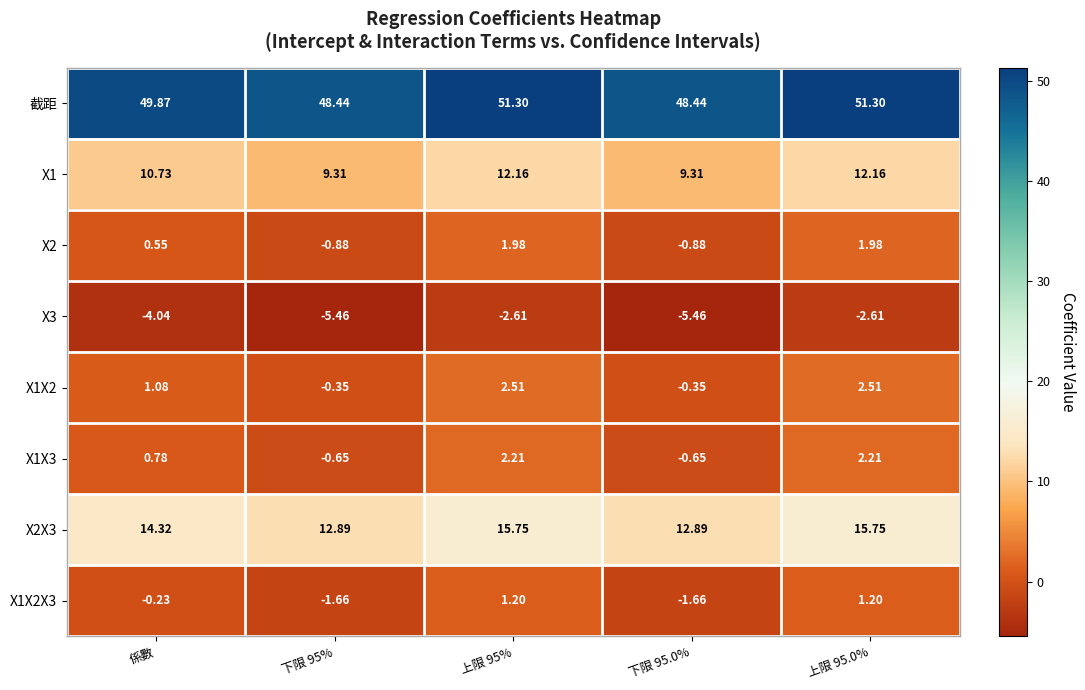

At which label does X2X3 first exceed 14?

係數